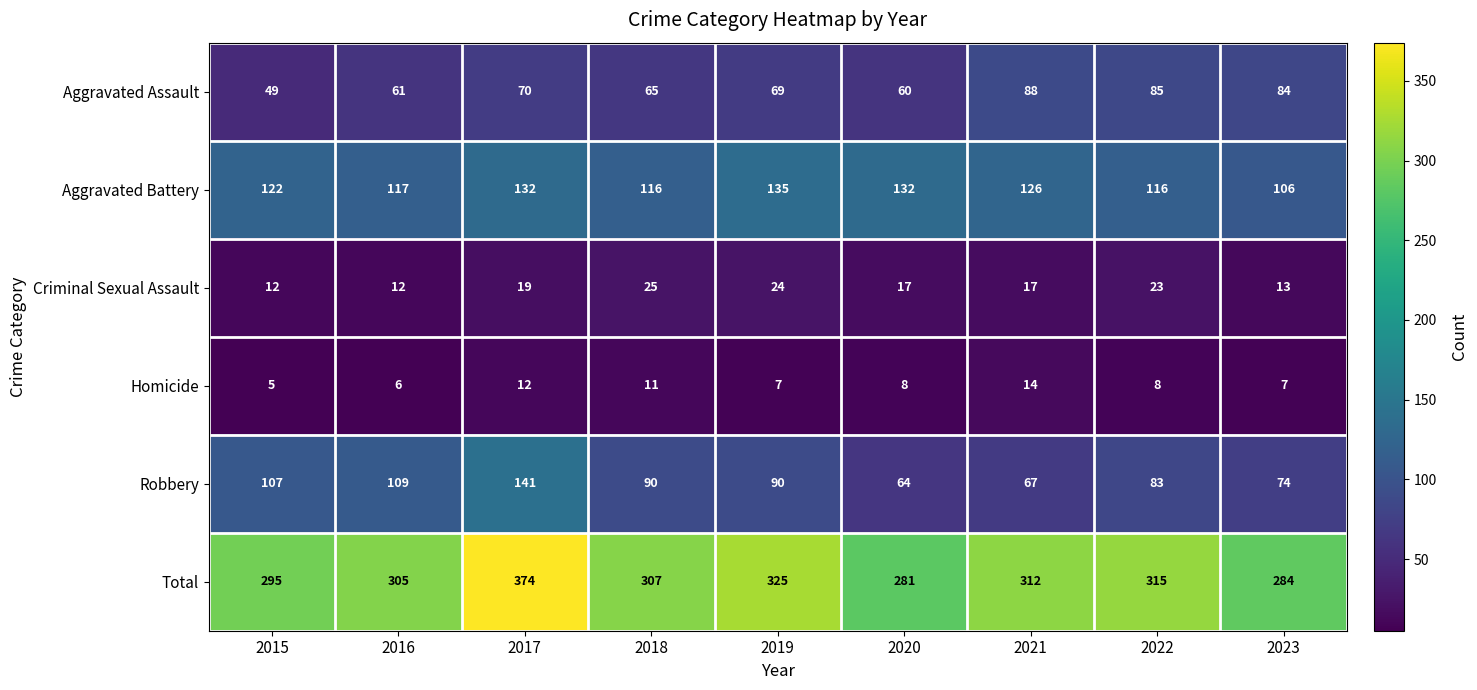

The Aggravated Battery series shows 196 at 2016. True or false?

False